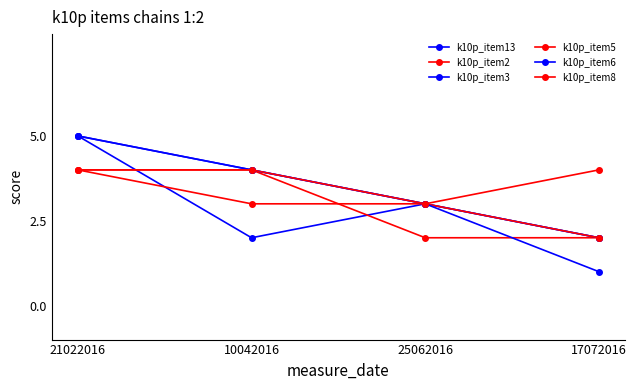

Count the number of categories in the chart.

4